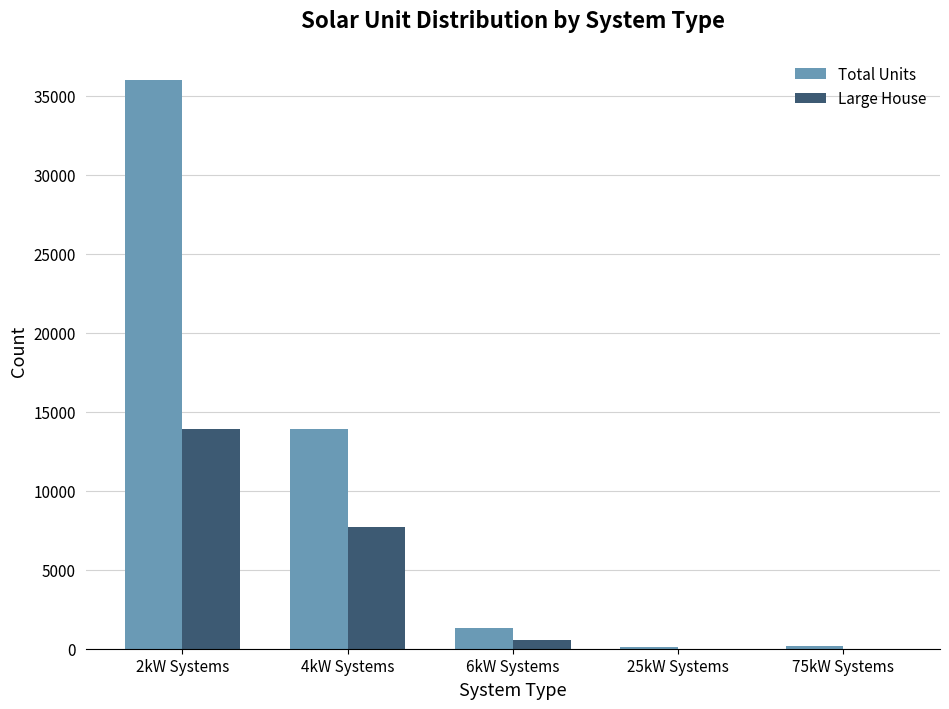

What is the maximum value shown in the chart?

35957